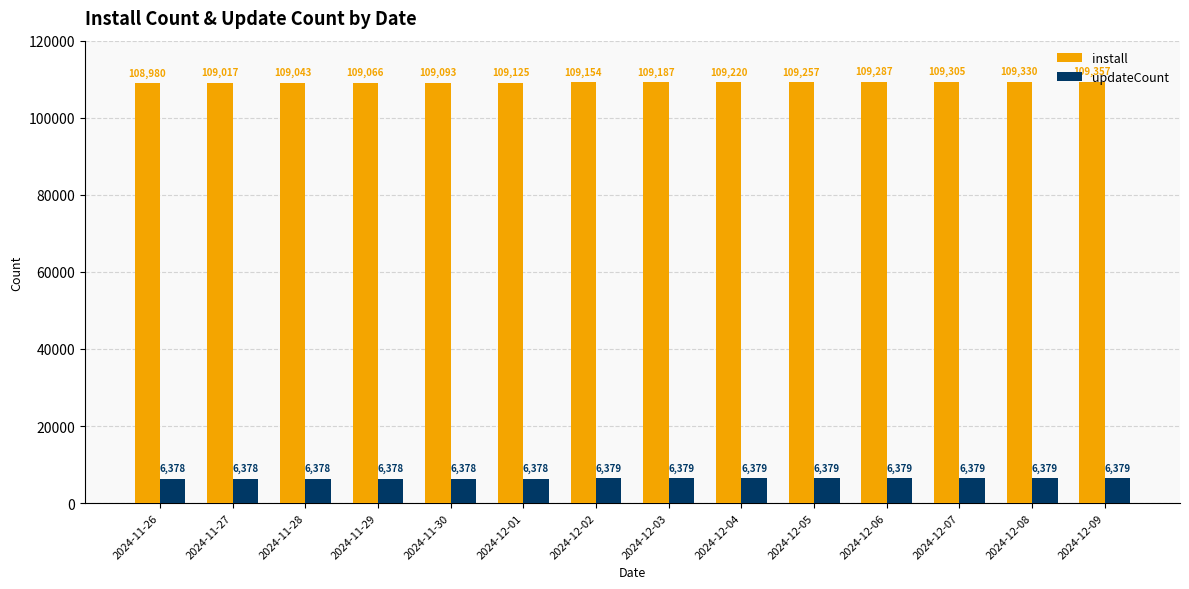

How many series are shown in this chart?

2